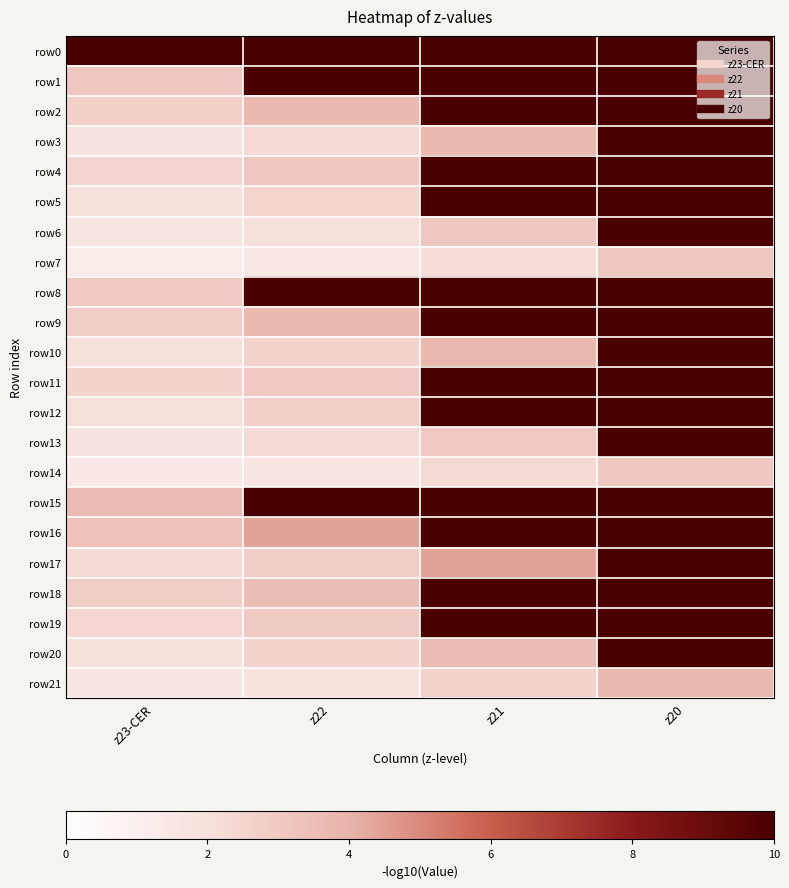

Which series changed the most between z23-CER and z22?

row8